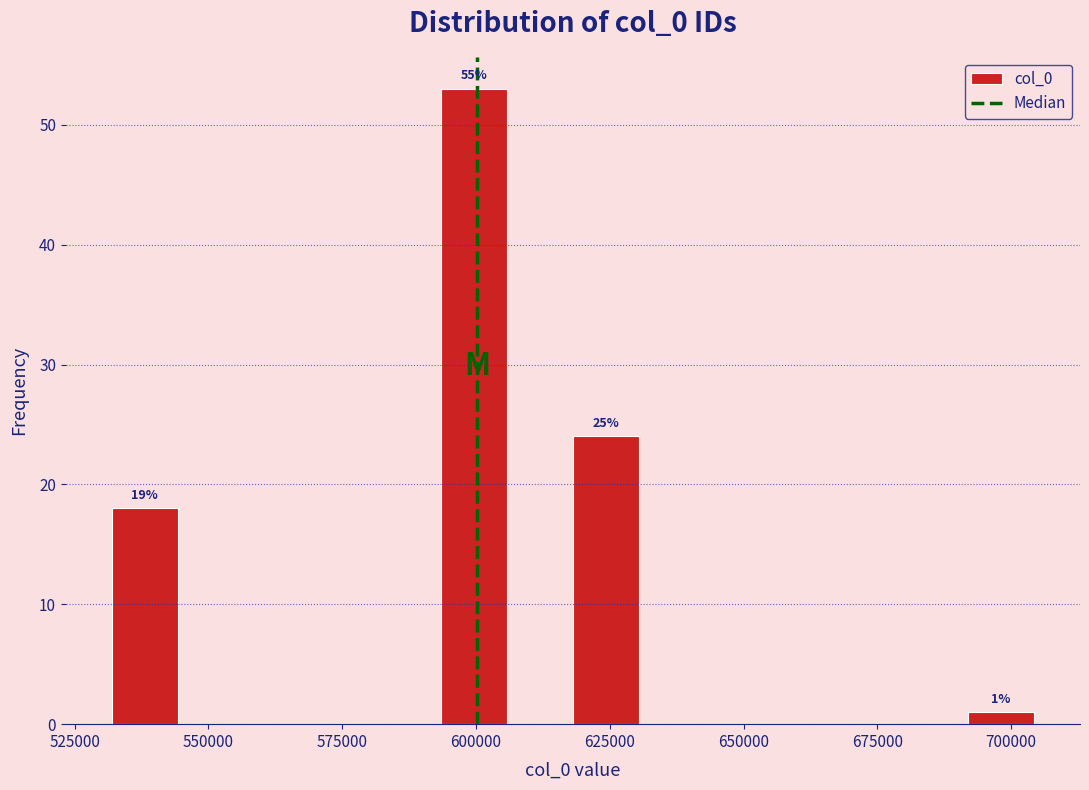

Around what value on the x-axis is the tallest bar? Give the approximate position of its centre, as read against the axis.

600000